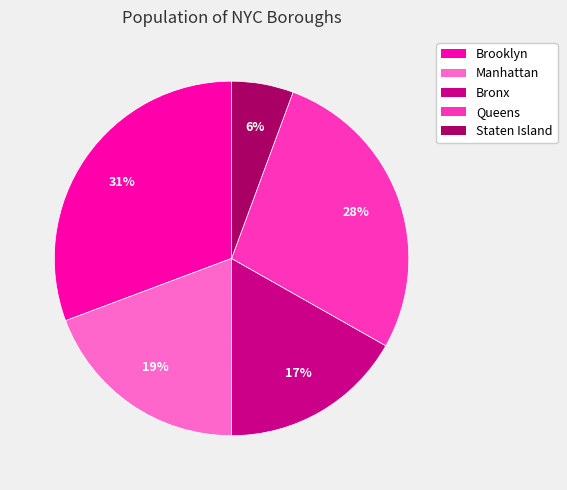

What percentage is the Staten Island slice, to the nearest percent?

6%